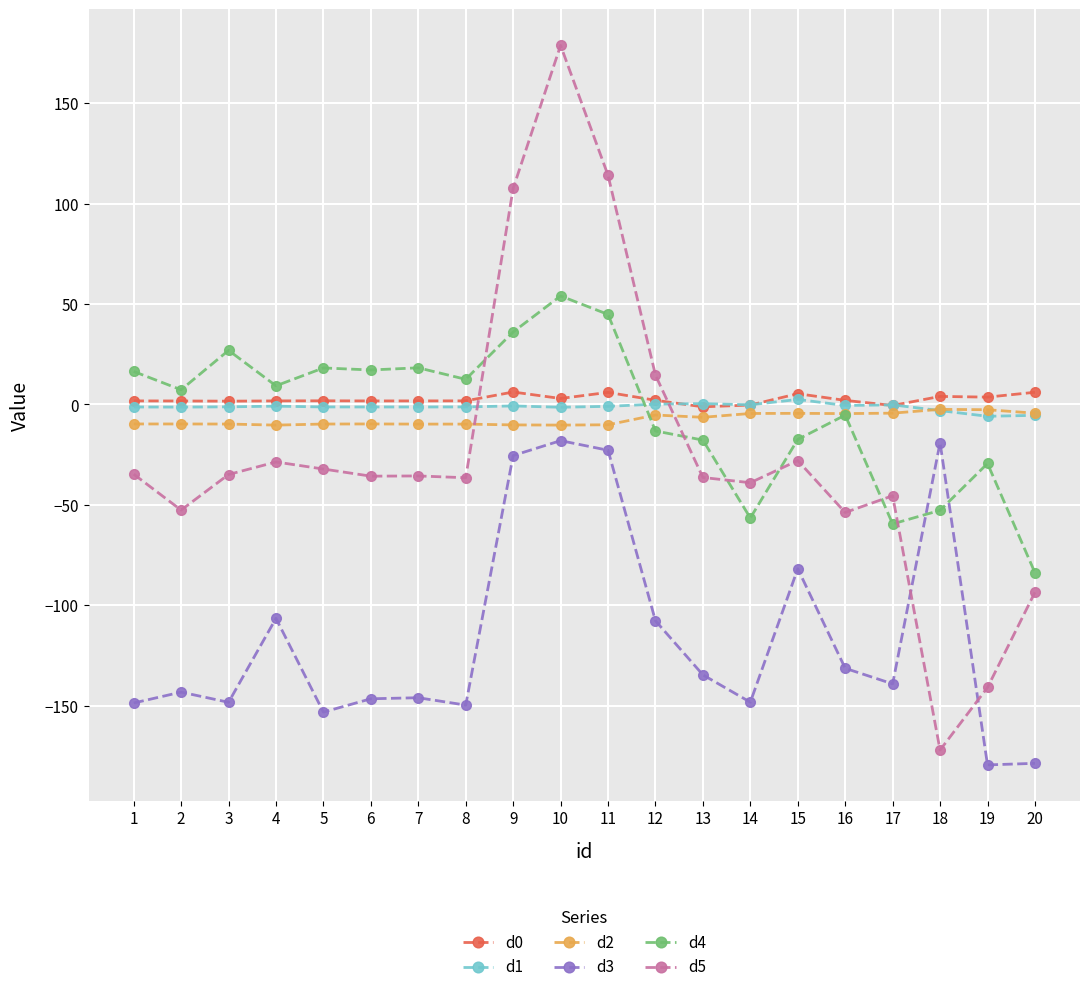

What is the value of the d5 point at the 6th from the left?

-35.7